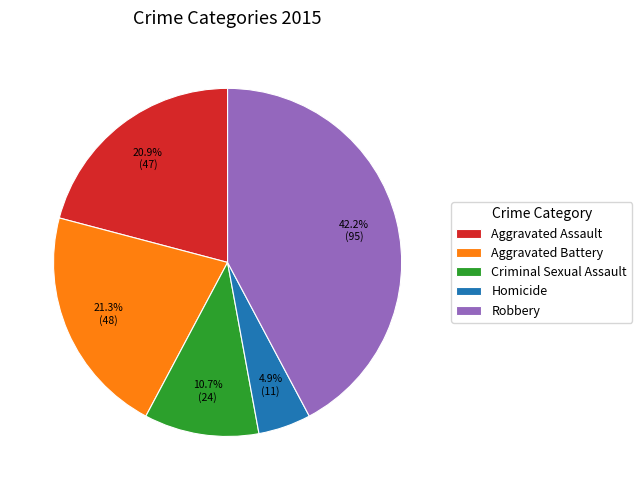

To the nearest percent, what portion does Aggravated Assault represent?

21%